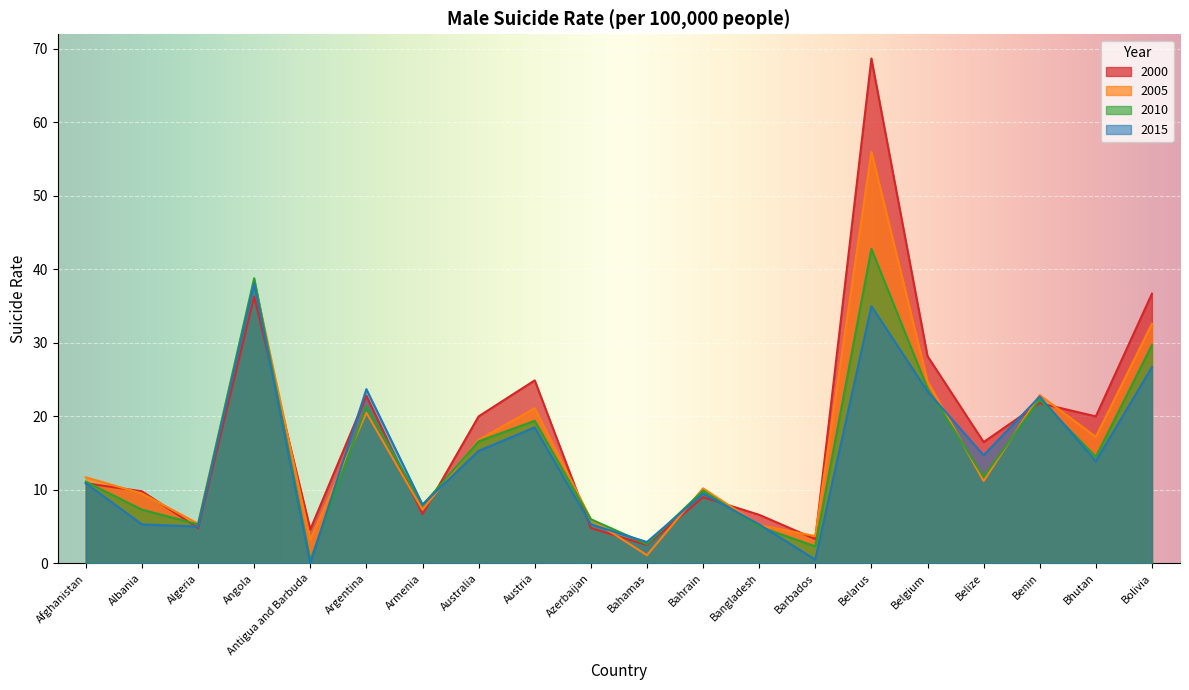

What position from the left is Armenia?

7